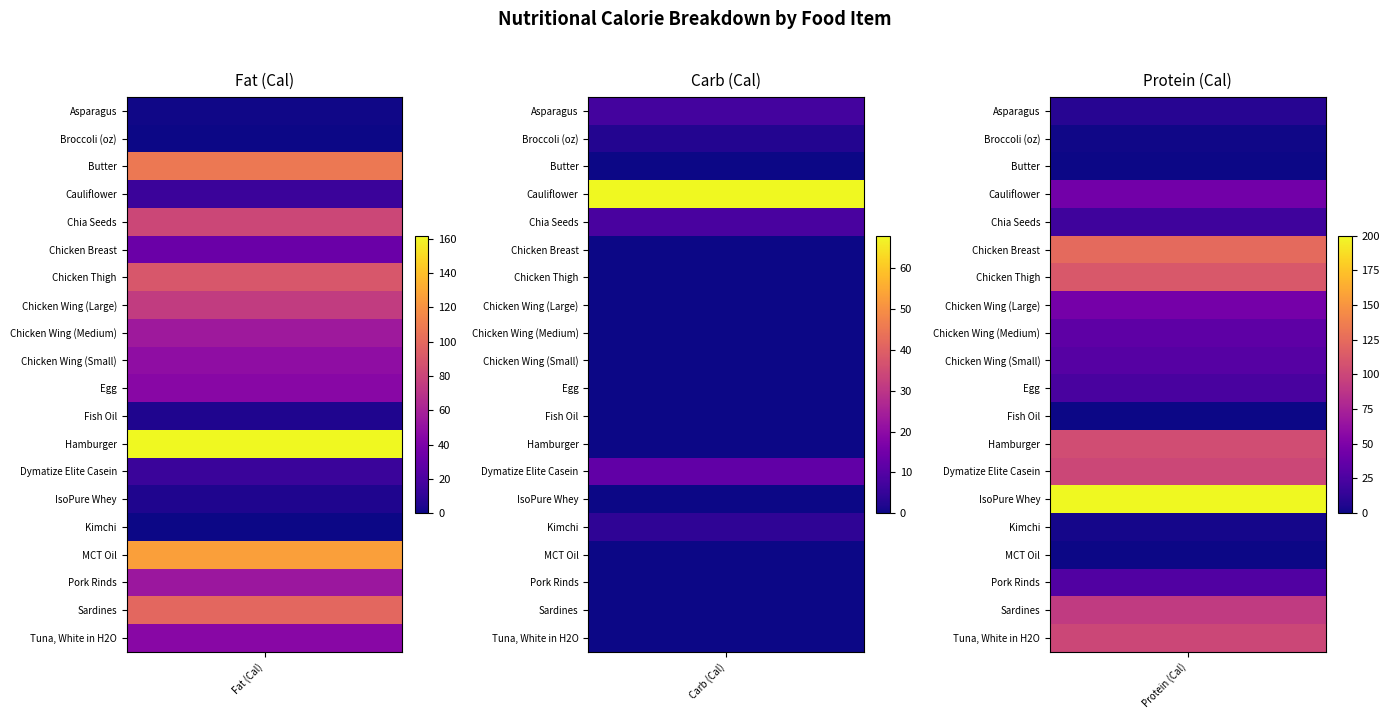

Which series has the largest total across all categories?

Hamburger